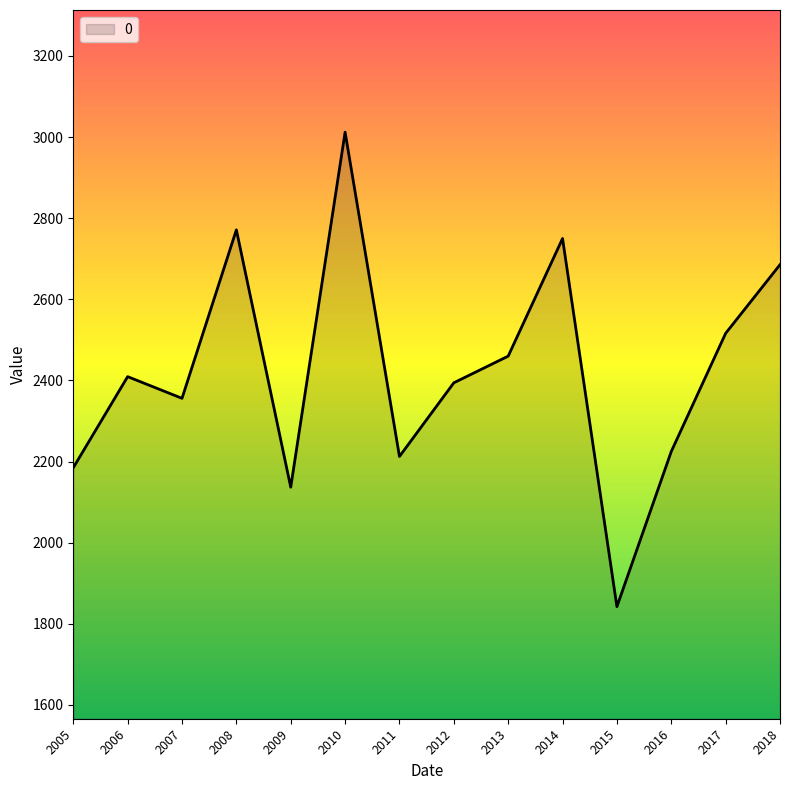

How many lines are shown in the chart?

1